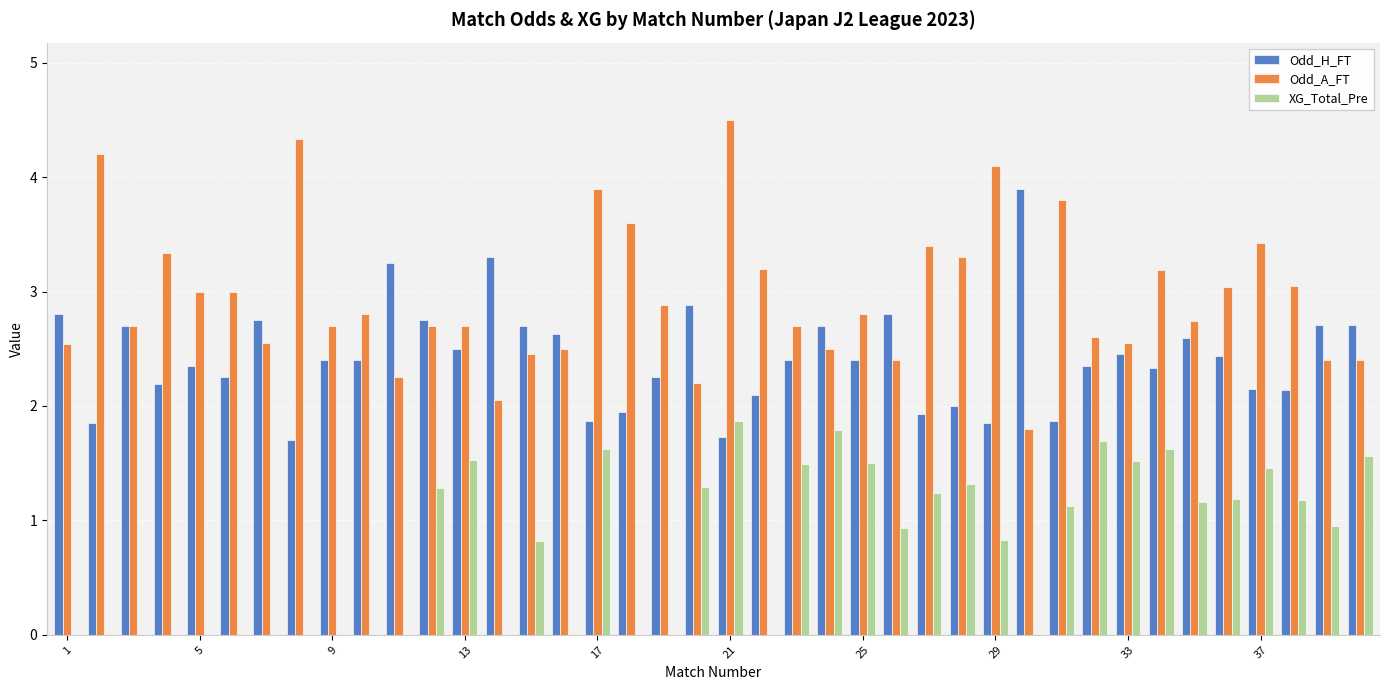

What is the greatest value displayed?

4.5